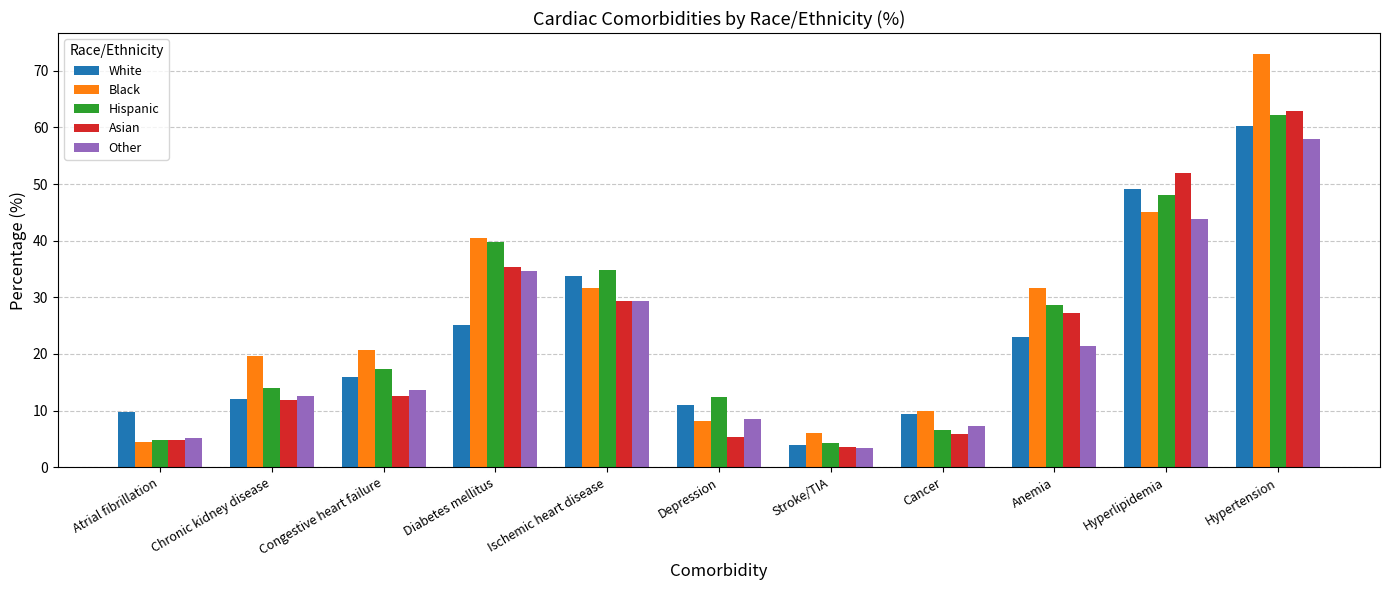

What are all the series names shown in the legend?

White, Black, Hispanic, Asian, Other